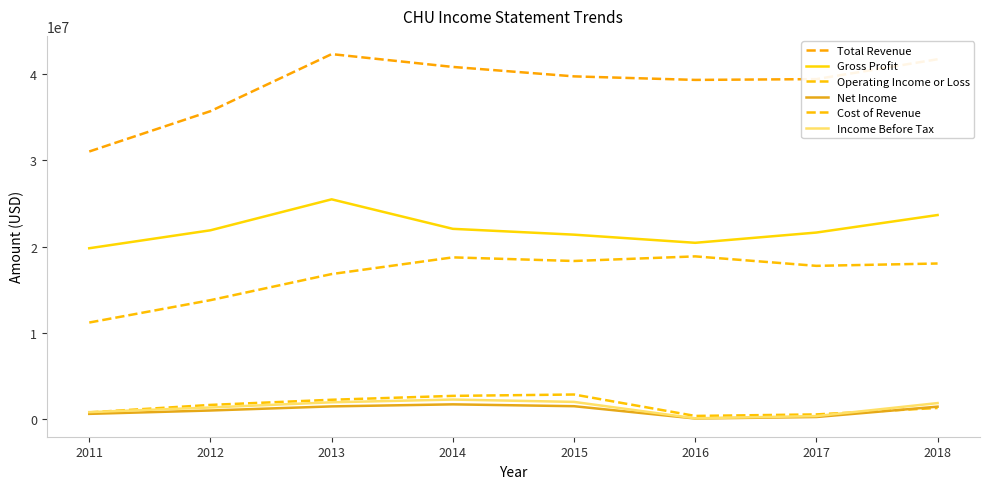

In Income Before Tax, how many points are higher than both neighbors (excluding endpoints)?

1